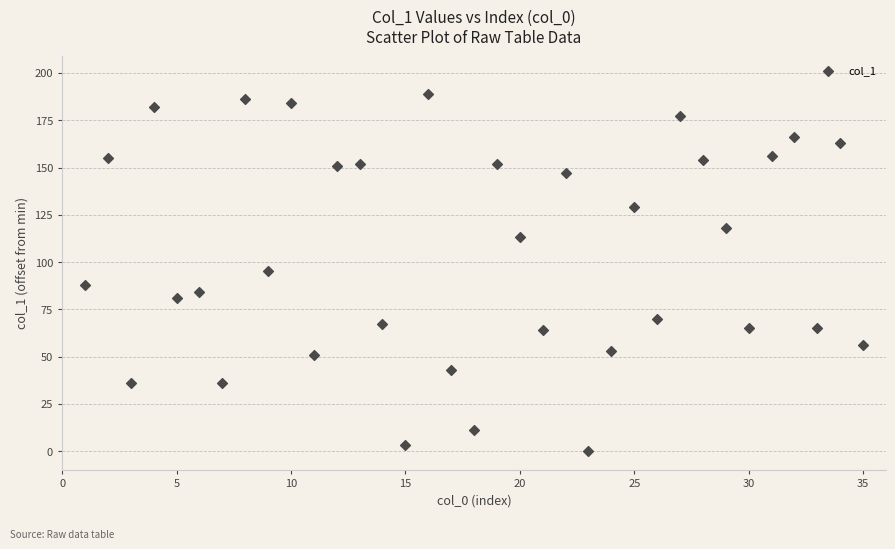

What is the range of X values (max minus min)?

34